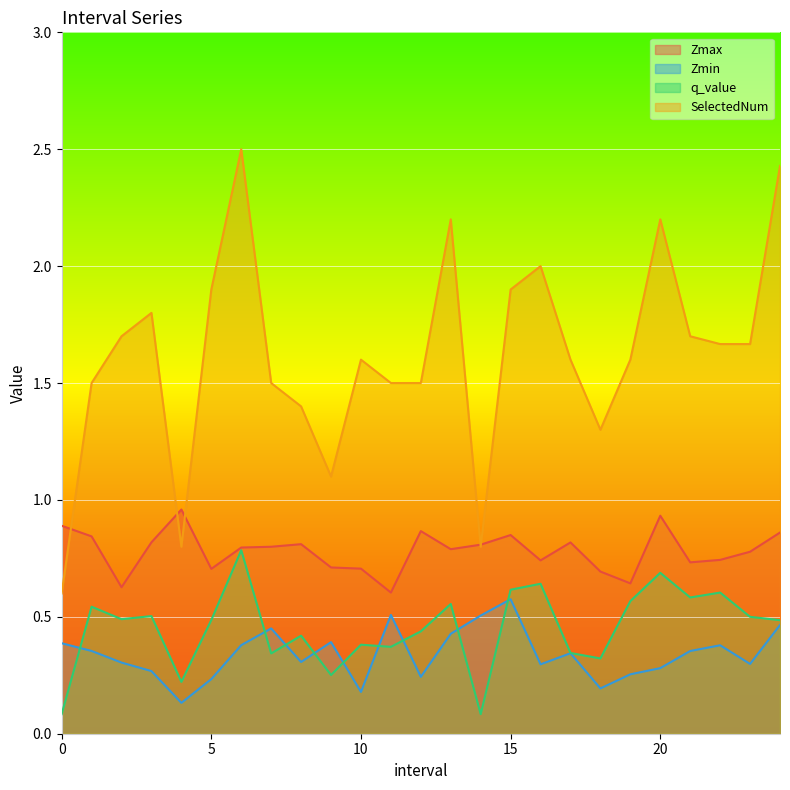

Which category has the lowest value in the Zmin series?

4.0